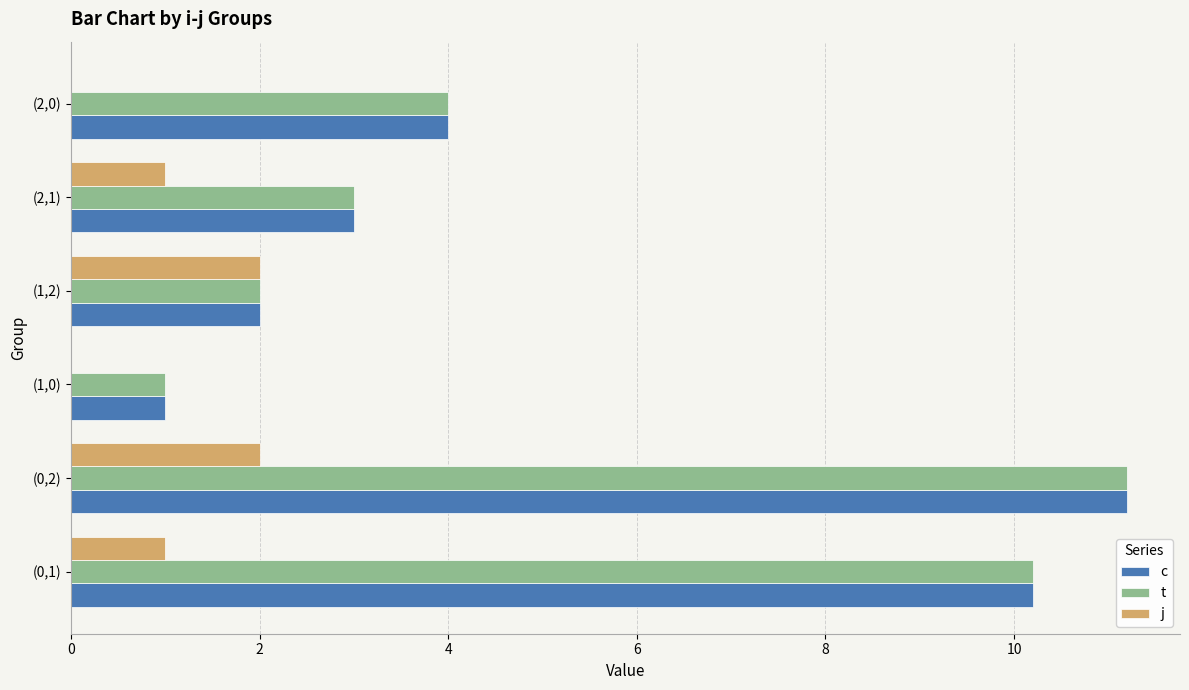

What is the sum of all j values?

6.0